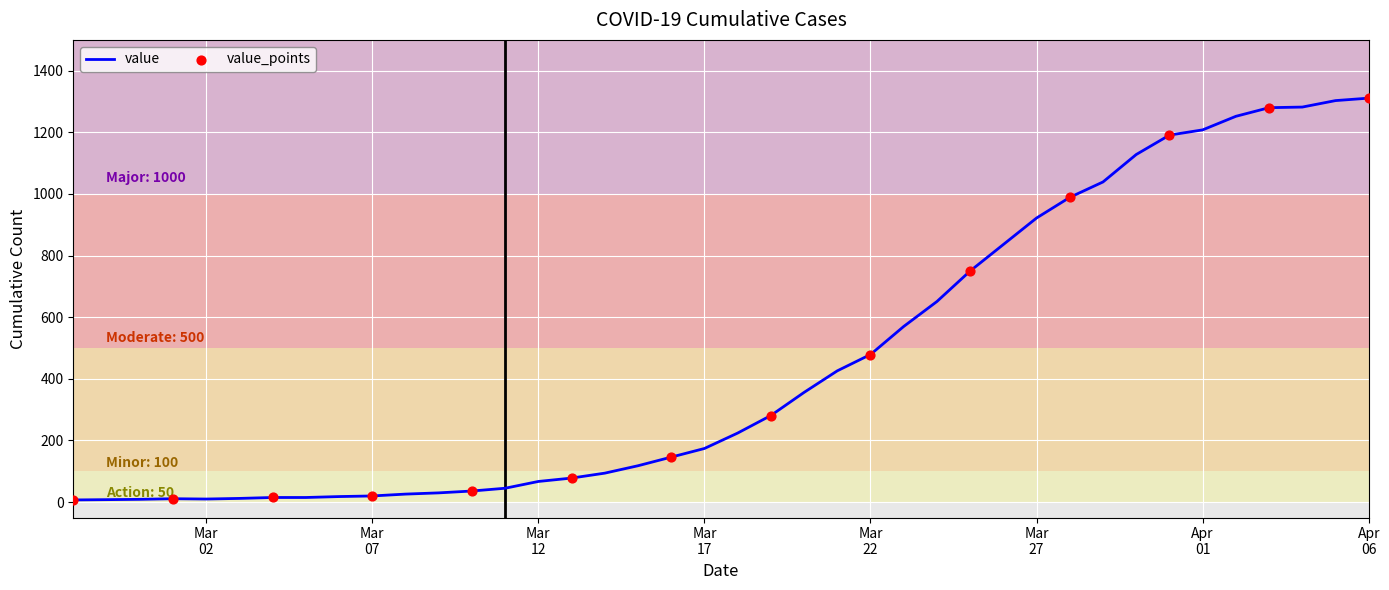

What is the greatest value displayed?

1311